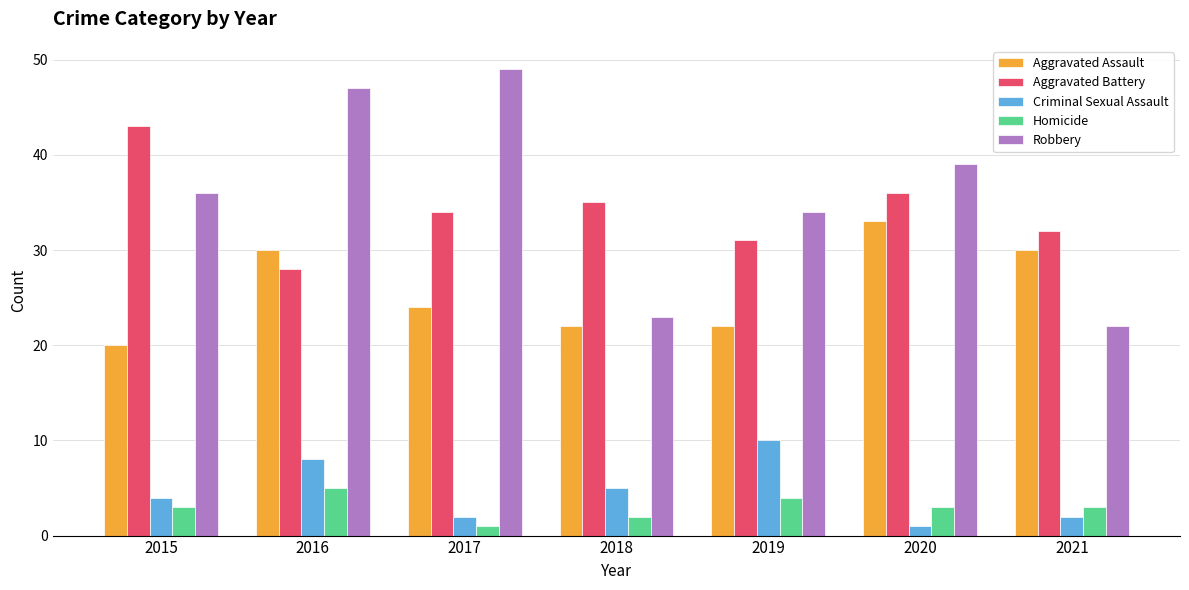

At 2017, list the series in order from largest to smallest.

Robbery, Aggravated Battery, Aggravated Assault, Criminal Sexual Assault, Homicide